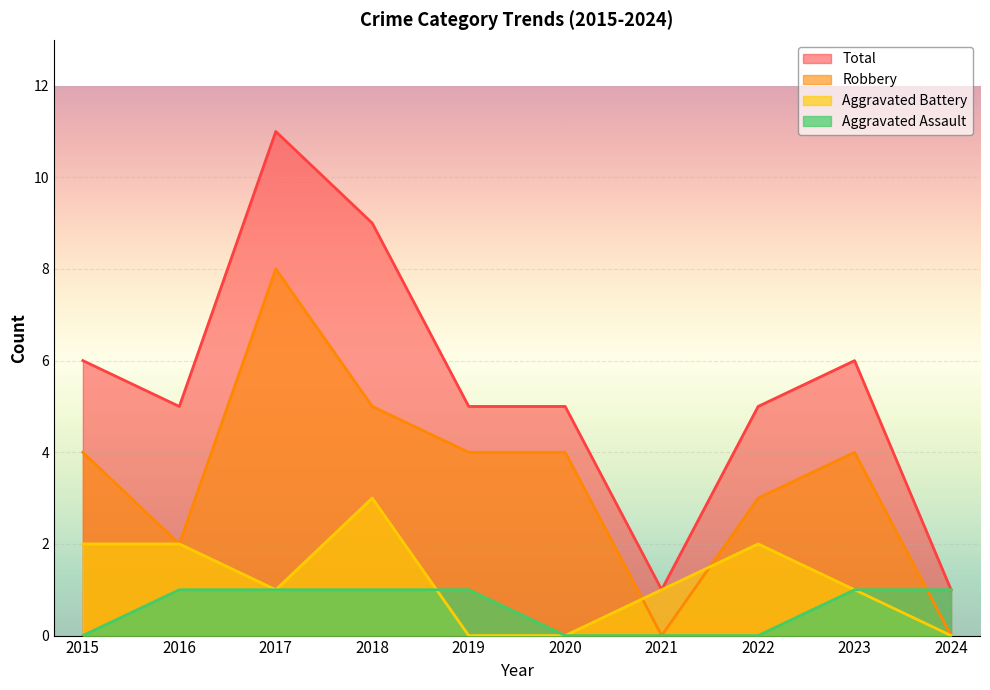

True or false: Aggravated Assault has more than 2 interior local peaks.

False